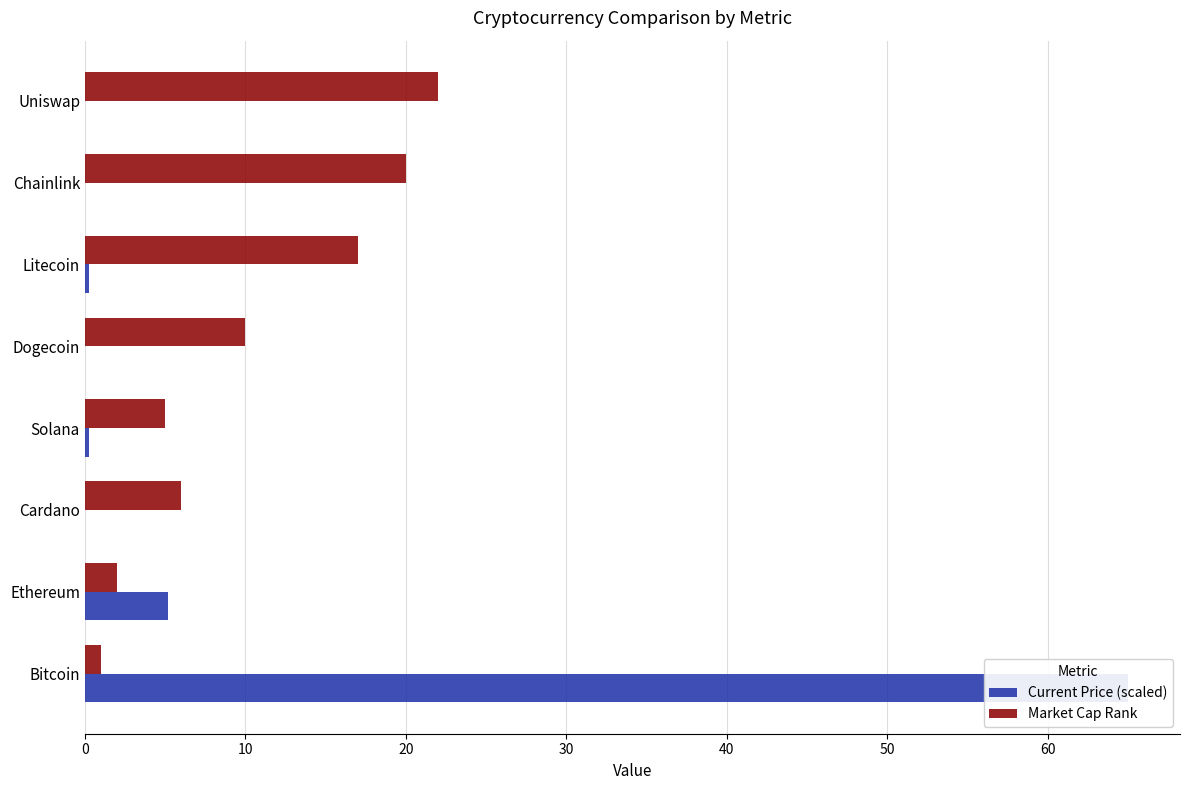

The value of Market Cap Rank at Chainlink is 34.0. True or false?

False